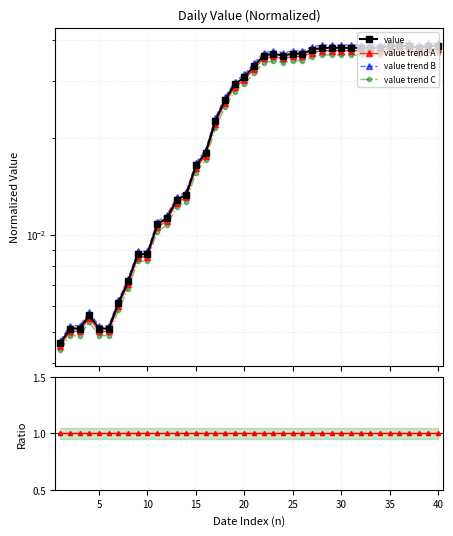

How many interior local valleys does the value trend A series have?

2